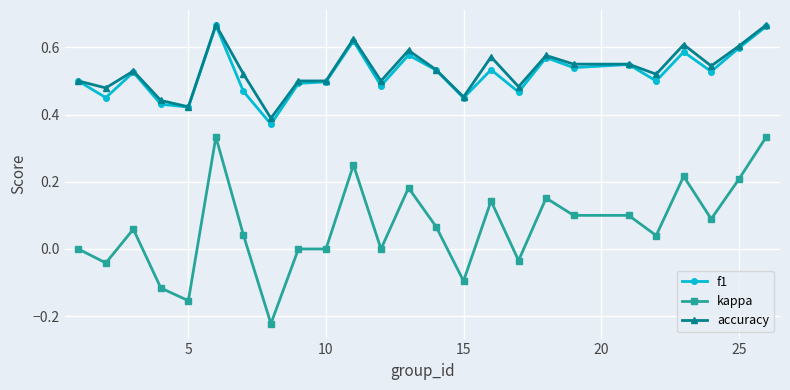

Which series has the largest range (max minus min)?

kappa